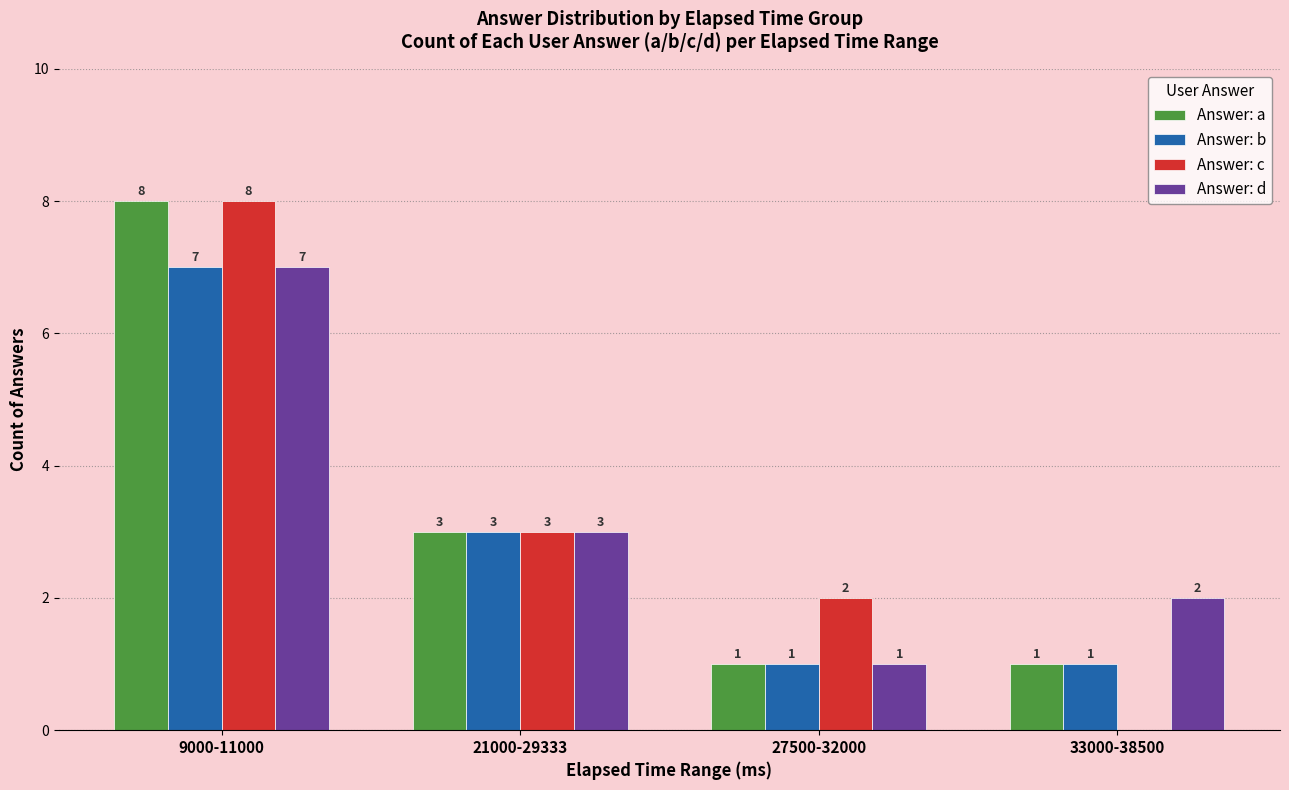

Is it true that Answer: c equals 5 at 33000-38500?

False